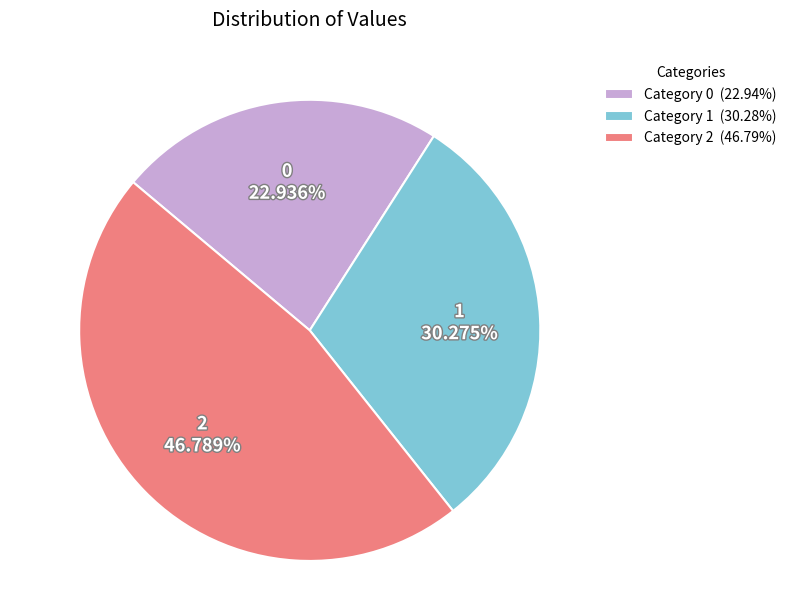

How much of the chart is everything except 1?

69.7%